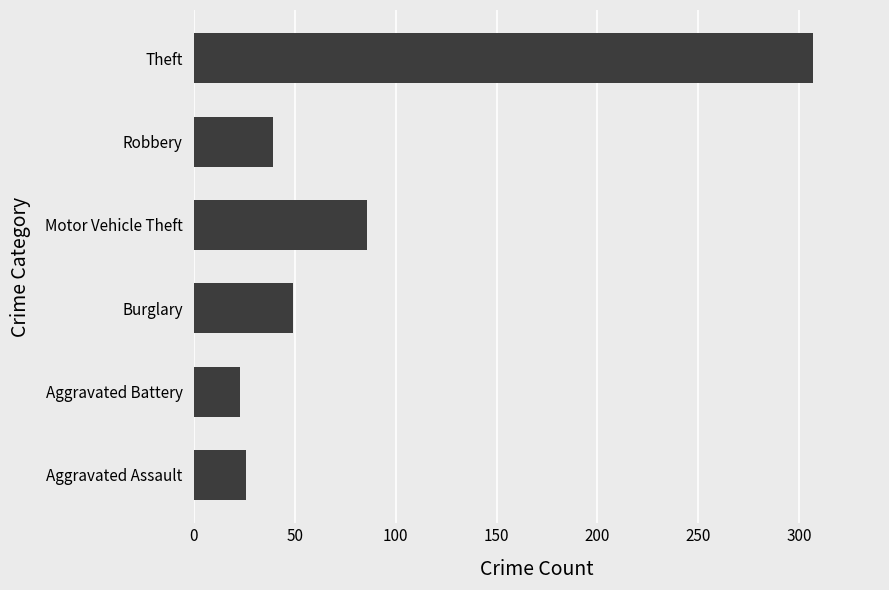

What is the change in value from Burglary to Theft?

+258